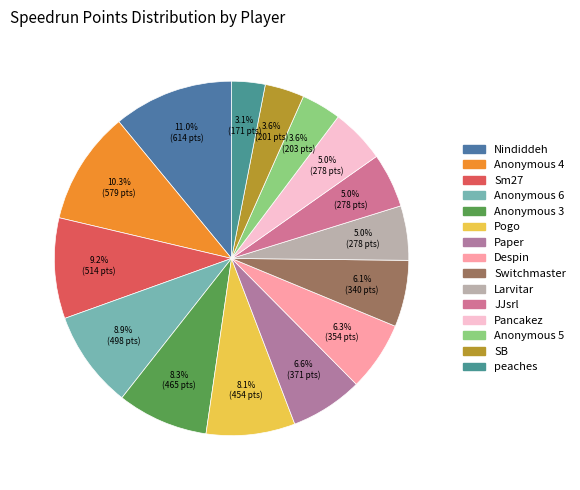

To the nearest percent, what is the average slice percentage?

7%